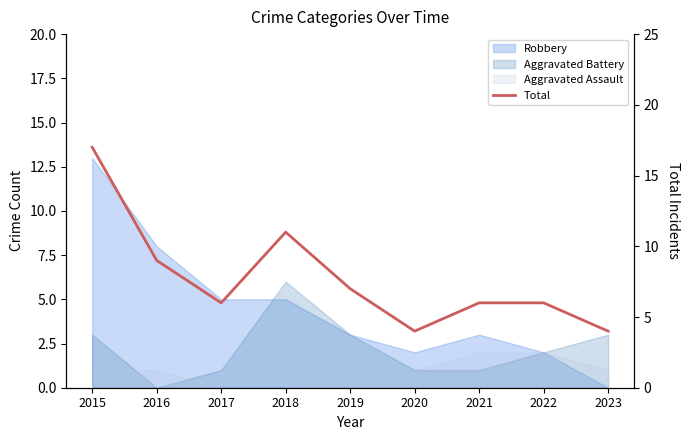

Which category has the highest value across all series?

2015